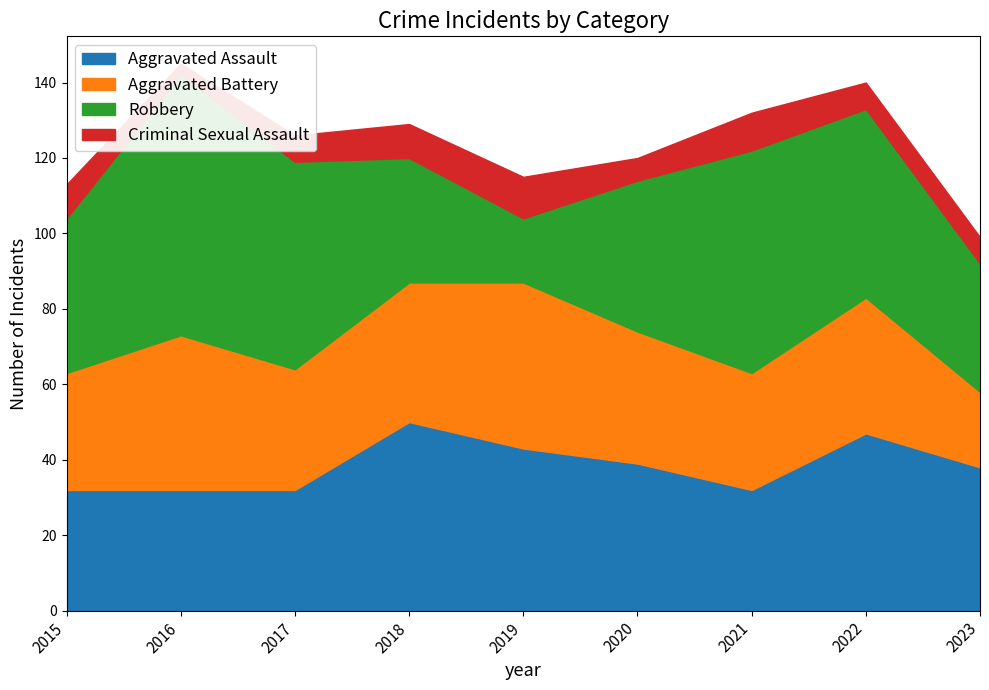

Where do Aggravated Assault and Aggravated Battery first cross each other?

2015 and 2016